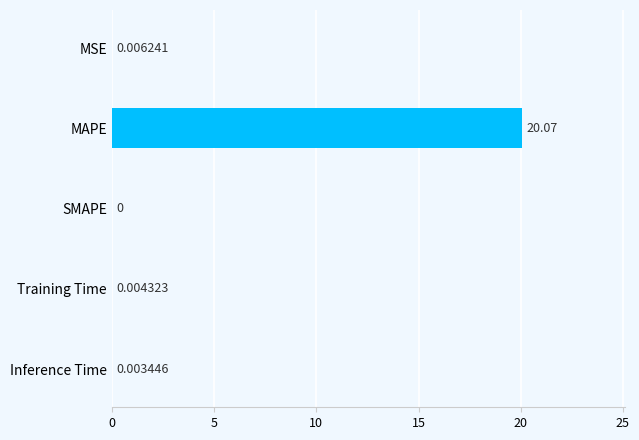

Which category has the highest value across all series?

MAPE